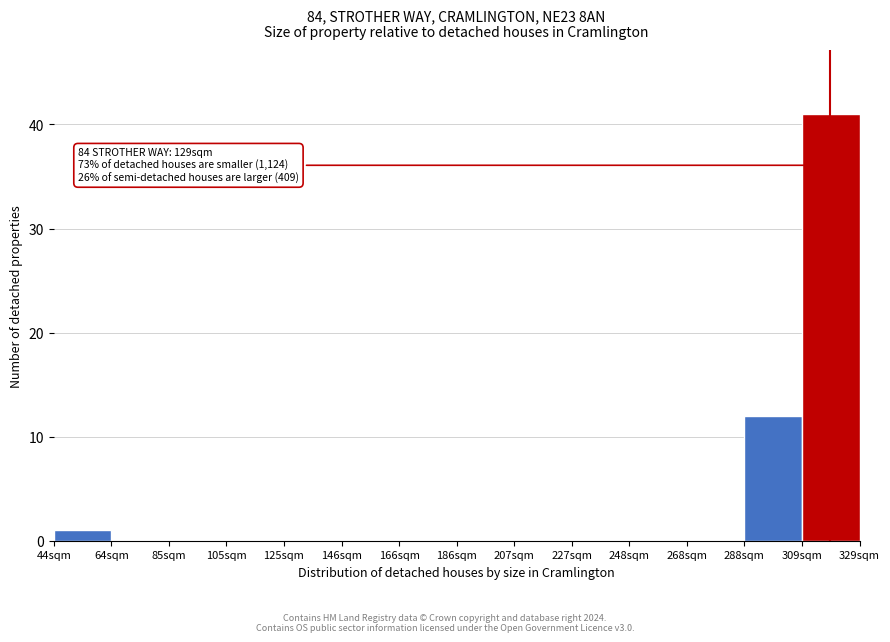

Reading left to right, what are all the values shown in this chart?

44sqm=1	64sqm=0	85sqm=0	105sqm=0	125sqm=0	146sqm=0	166sqm=0	186sqm=0	207sqm=0	227sqm=0	248sqm=0	268sqm=0	288sqm=12	309sqm=41